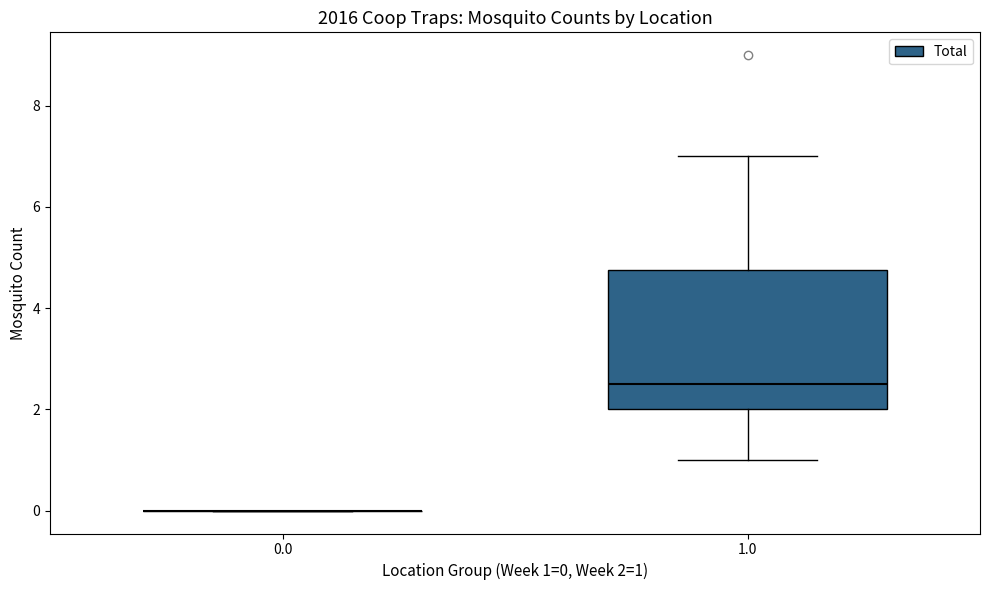

Reading left to right, transcribe this box plot: for each box, give where its median line is, the range the box spans, and where its two whiskers end, as read against the y-axis. The values are not printed on the chart, so give them approximately, as read against the axis.

0.0: box collapsed to a line at 0.0, whiskers 0.0 to 0.0
1.0: median 2.6, box 2.0 to 4.8, whiskers 1.0 to 7.0